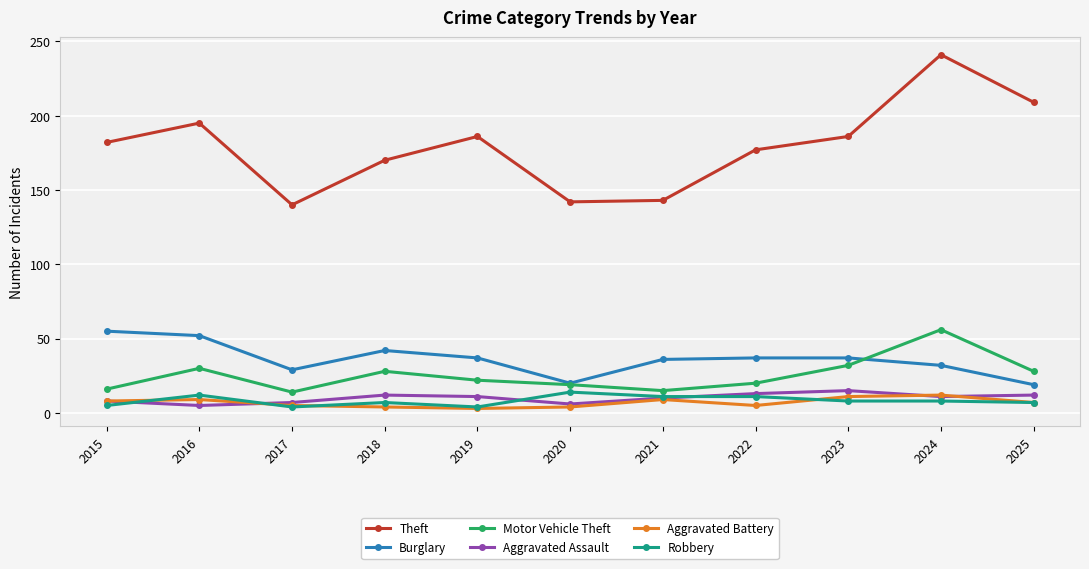

How many categories are shown in the chart?

11